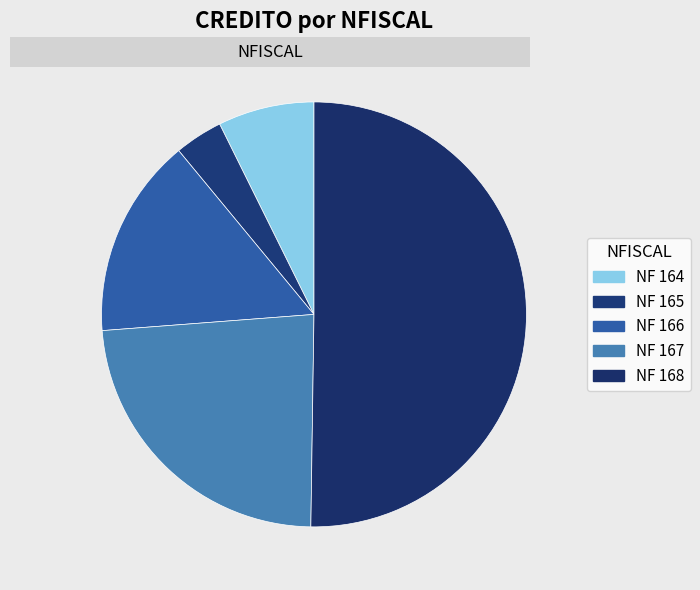

How many slices are in this pie chart?

5